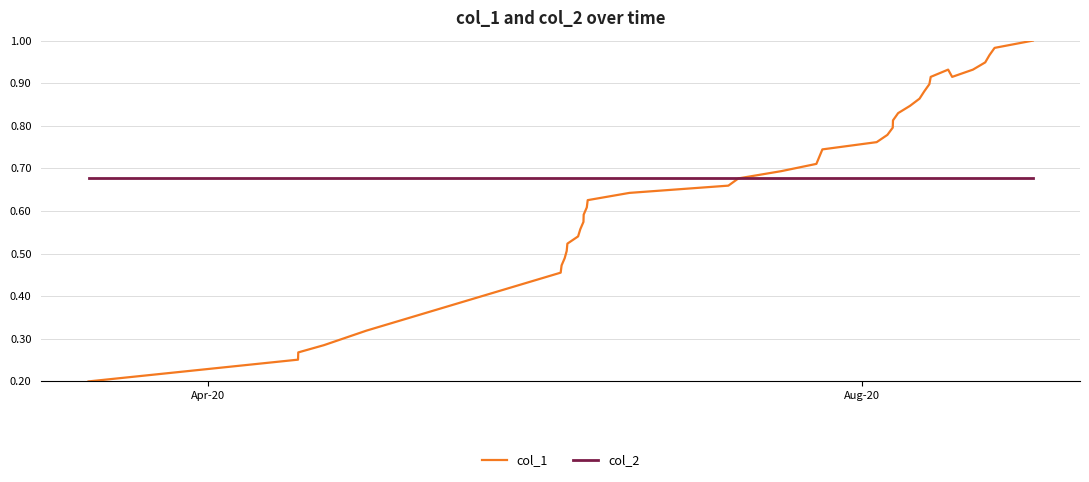

Which series has the largest range (max minus min)?

col_1